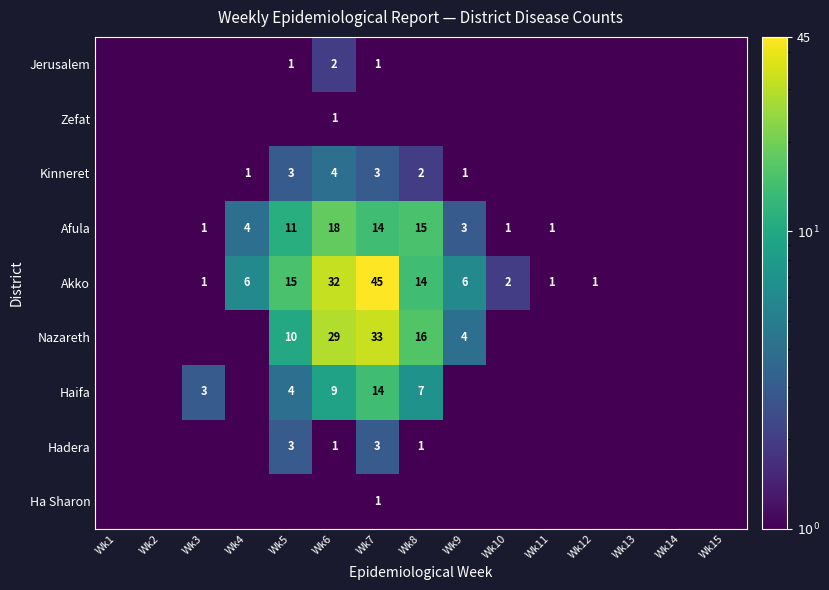

Is it true that Kinneret equals 0.3 at Wk4?

False